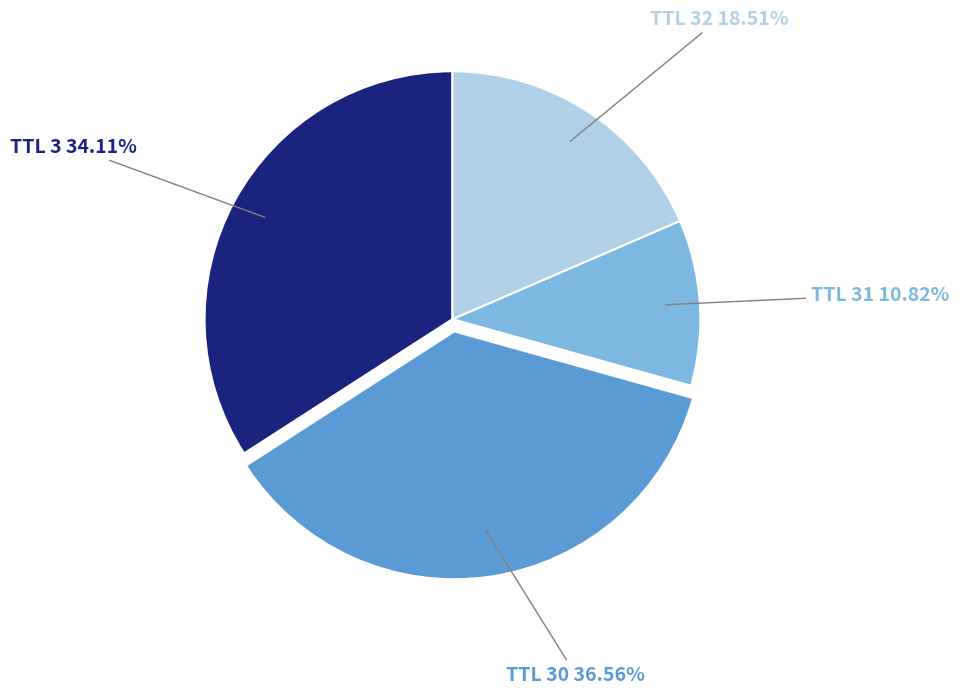

Does any single category account for the majority?

No